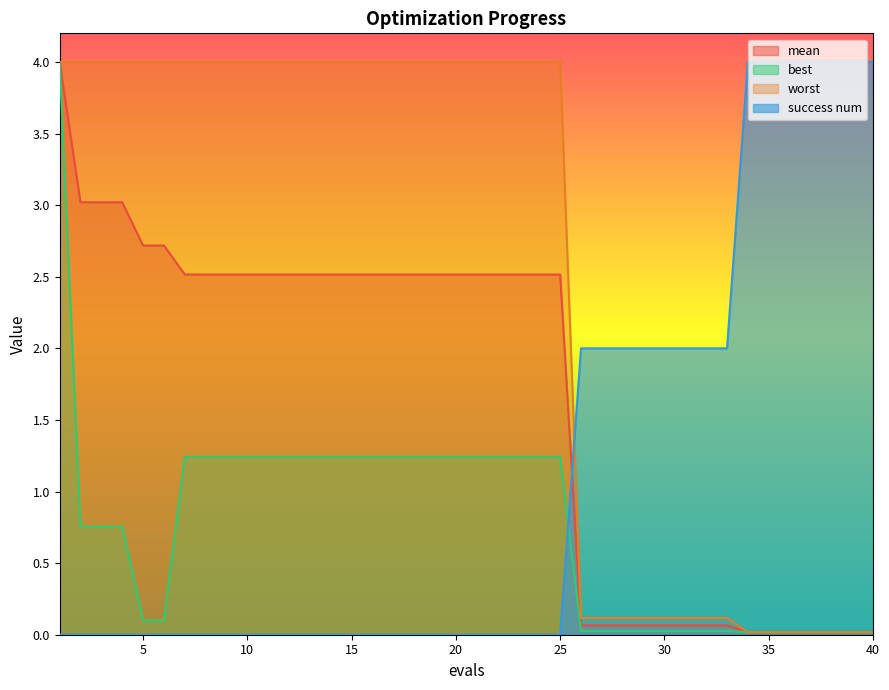

Which category has the lowest value in the worst series?

34